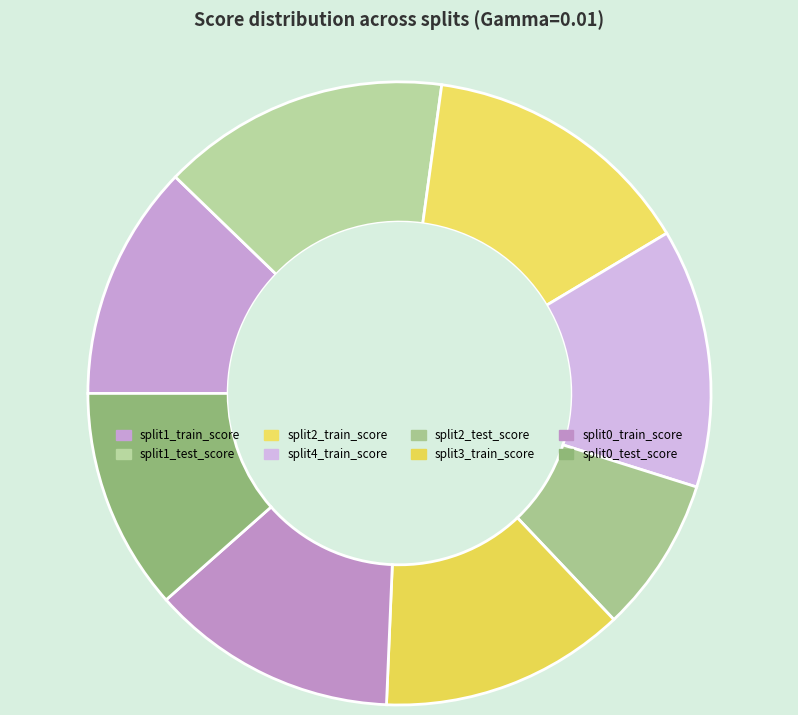

To the nearest percent, what is the difference between the largest and smallest slice percentages?

7%